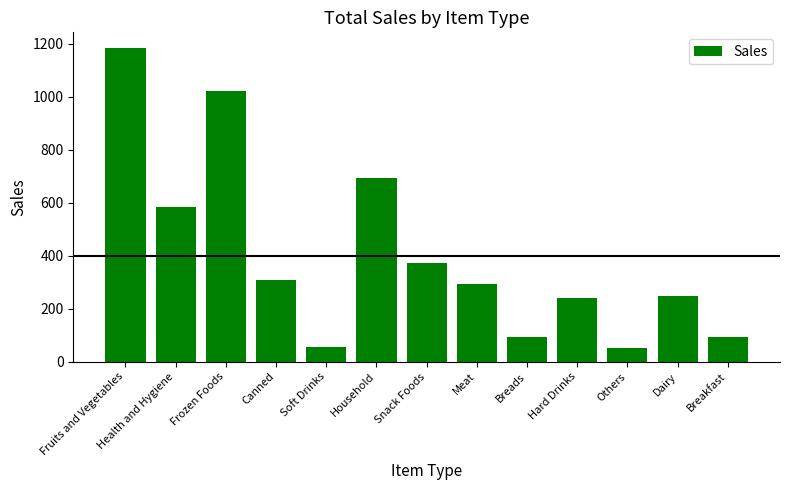

What is the label of the 12th bar from the left?

Dairy